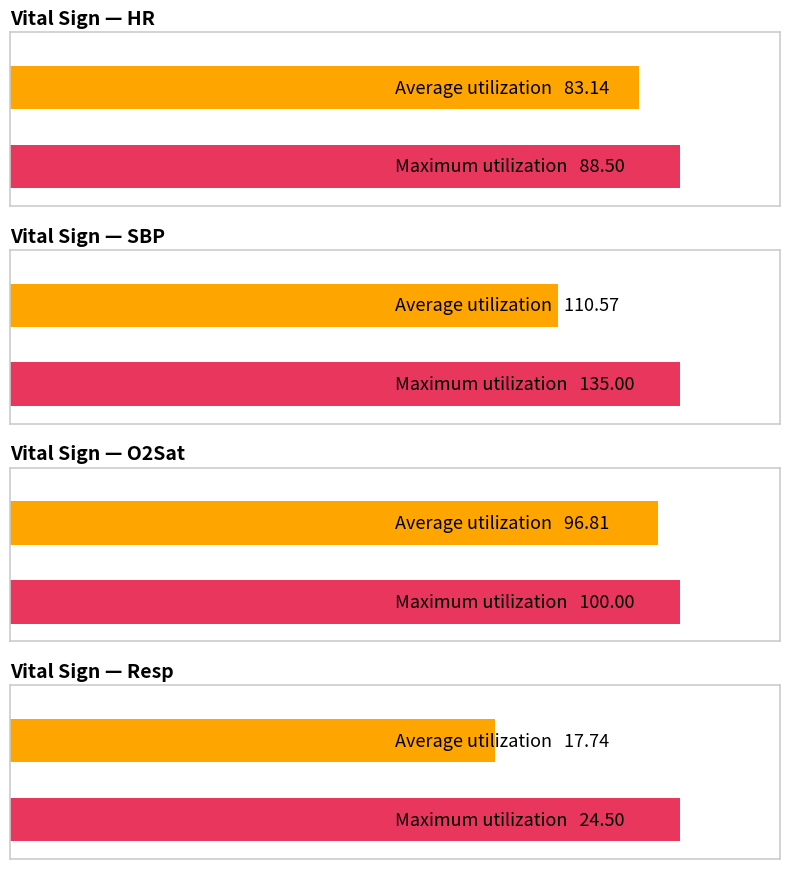

Which series has the widest spread of values?

SBP